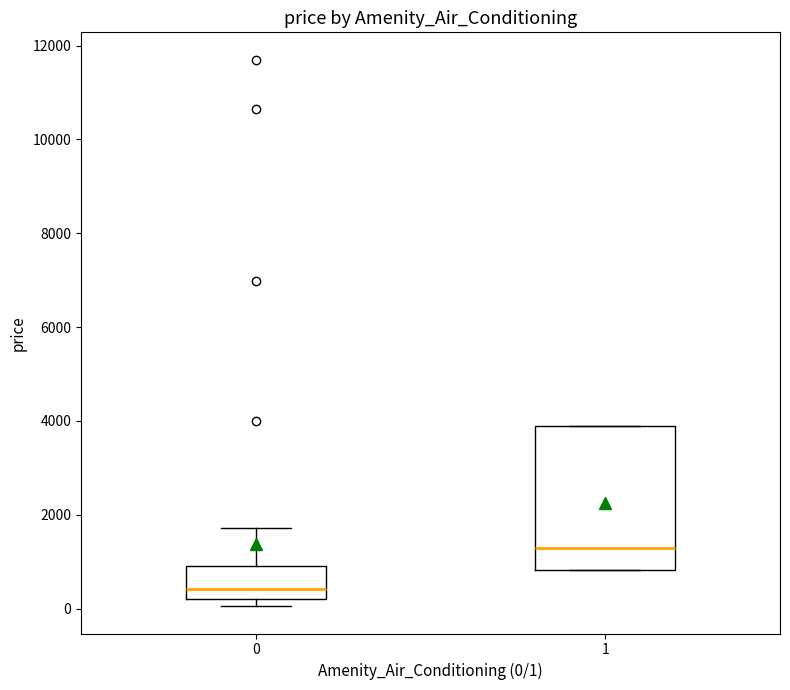

Where is the lower edge of the box at x = 1 on the y-axis? The values are not printed on the chart, so give them approximately, as read against the axis.

800